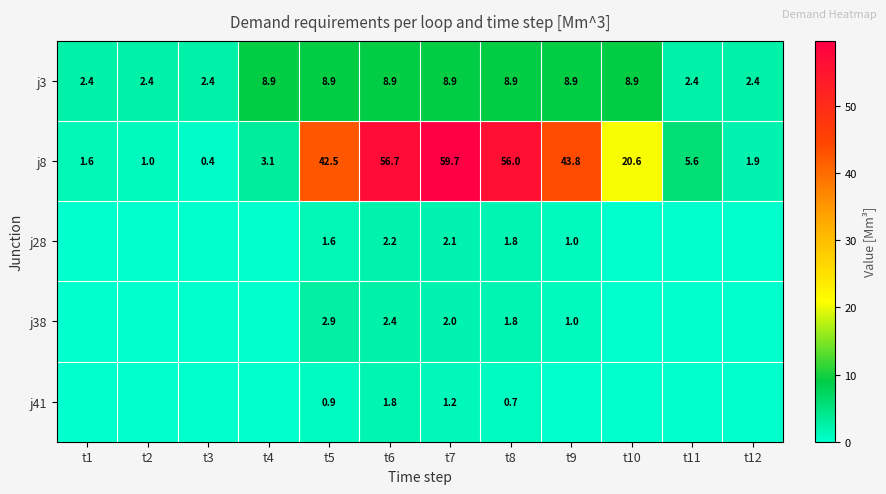

At which label does j8 reach its minimum?

t3